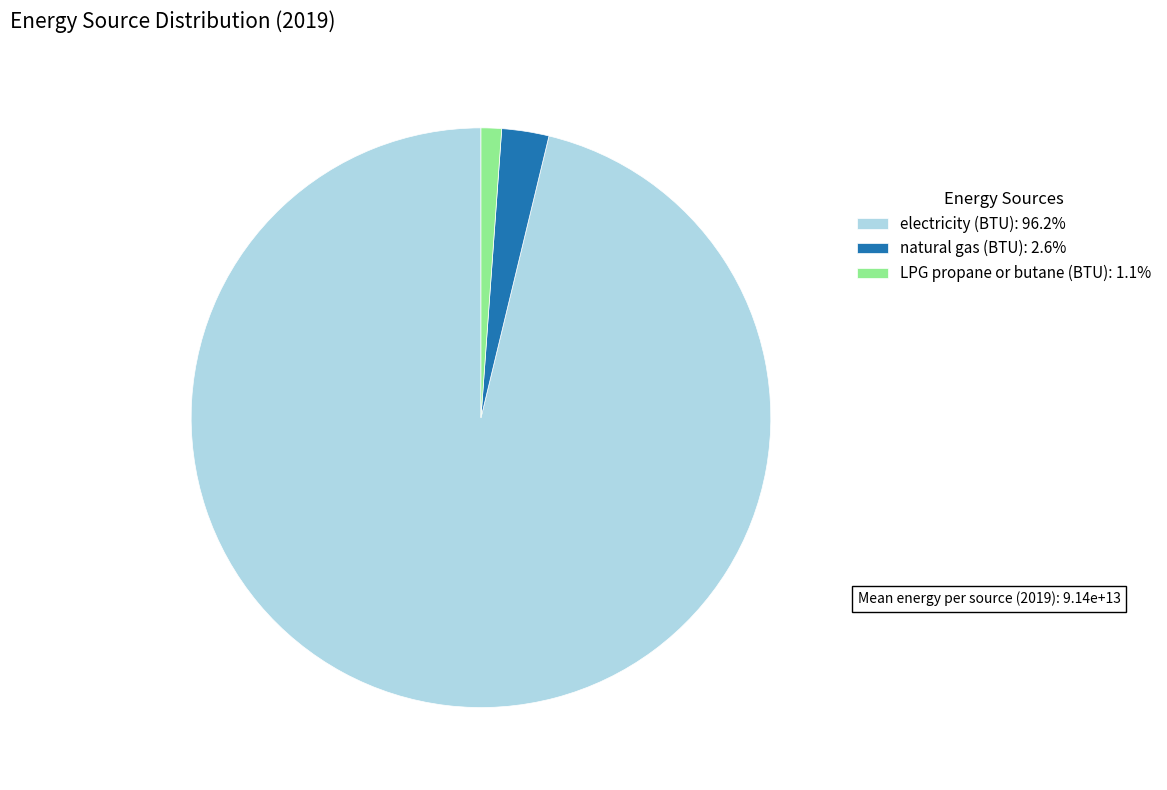

True or false: natural gas (BTU) accounts for 13% of the total.

False